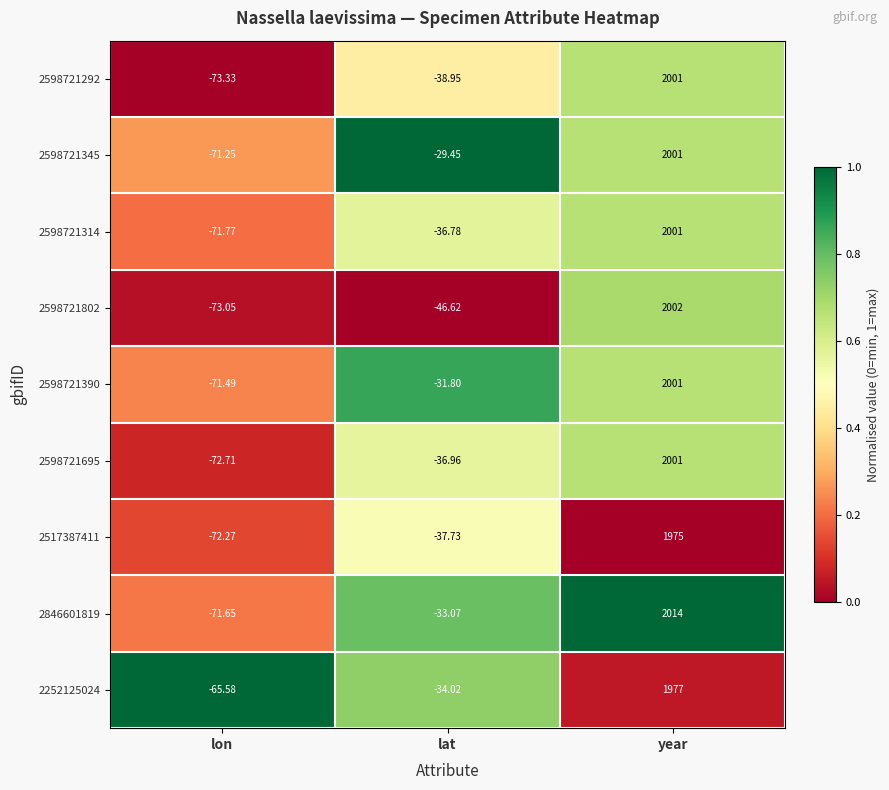

Which category has the lowest value in the 2598721345 series?

lon